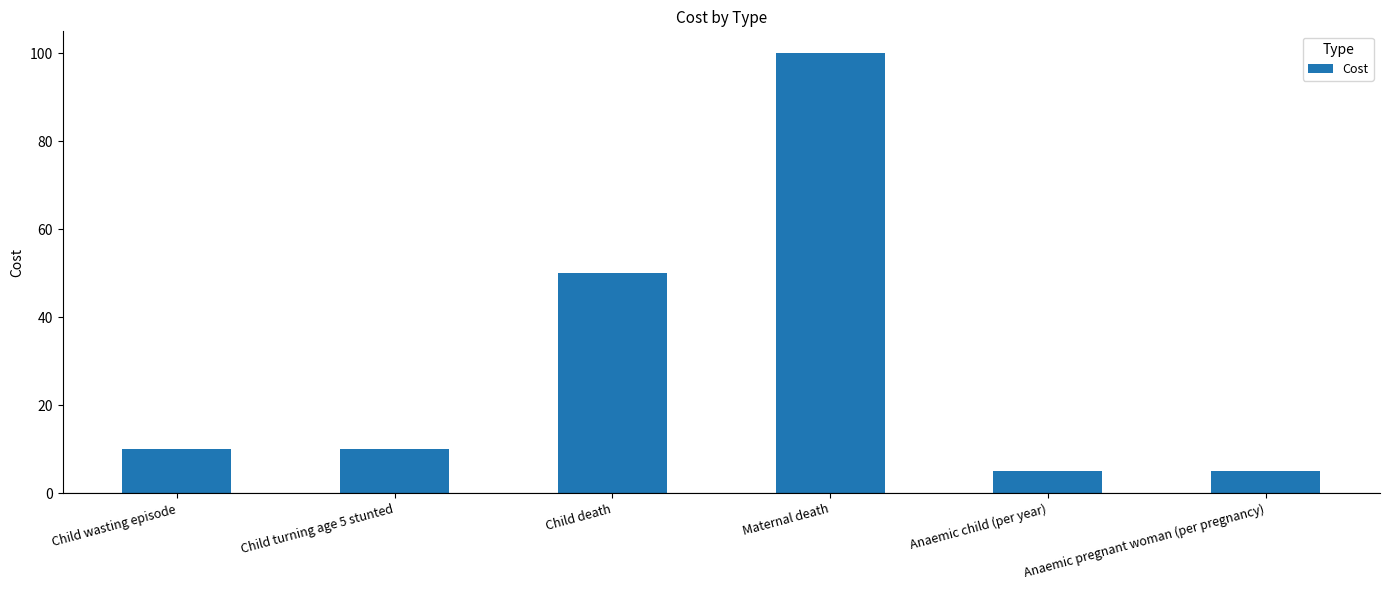

How many bars are there in total?

6